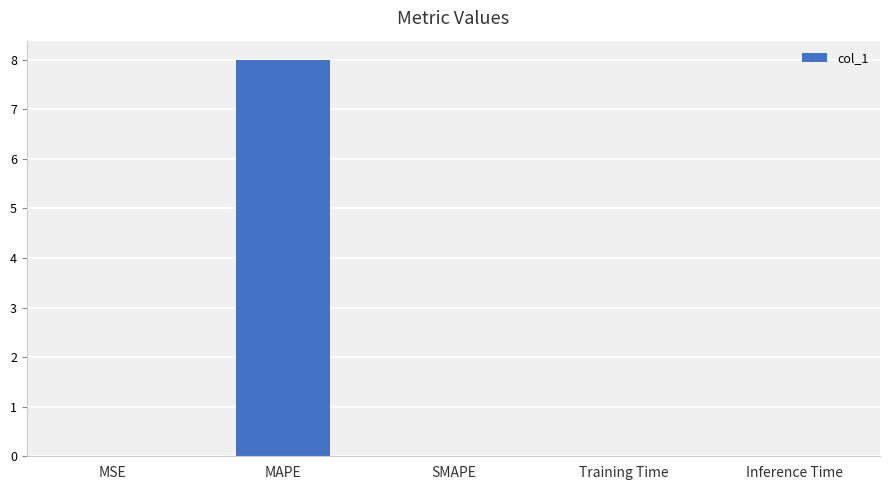

Between MAPE and SMAPE, which is larger?

MAPE